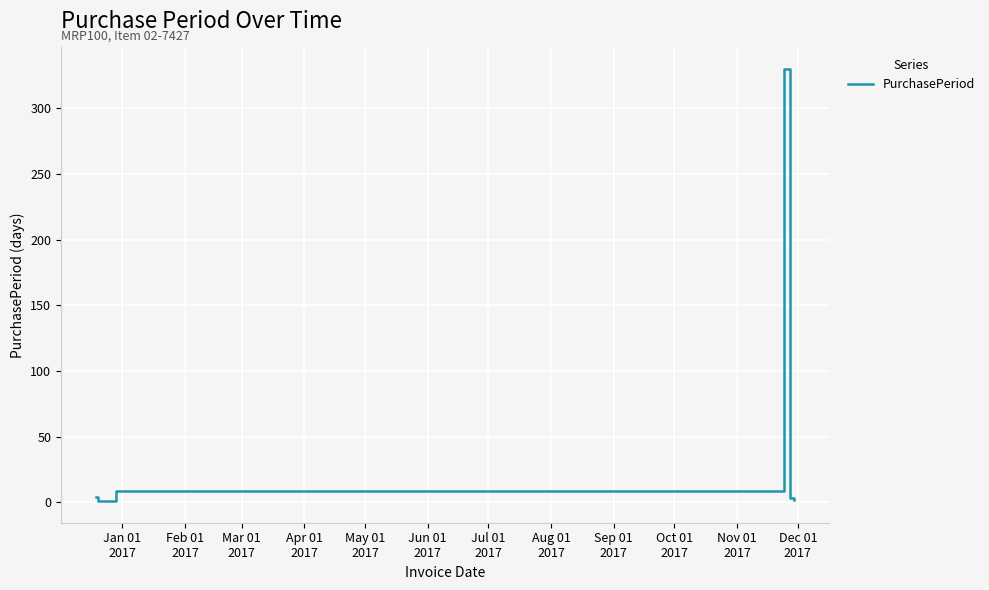

What is the greatest value displayed?

330